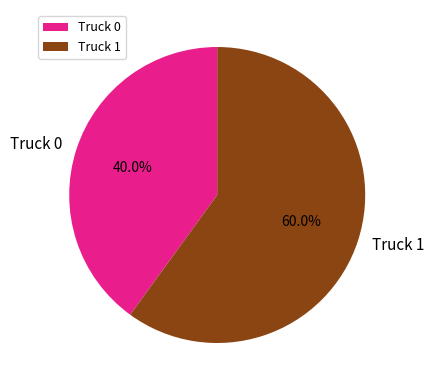

Between Truck 1 and Truck 0, which is larger?

Truck 1